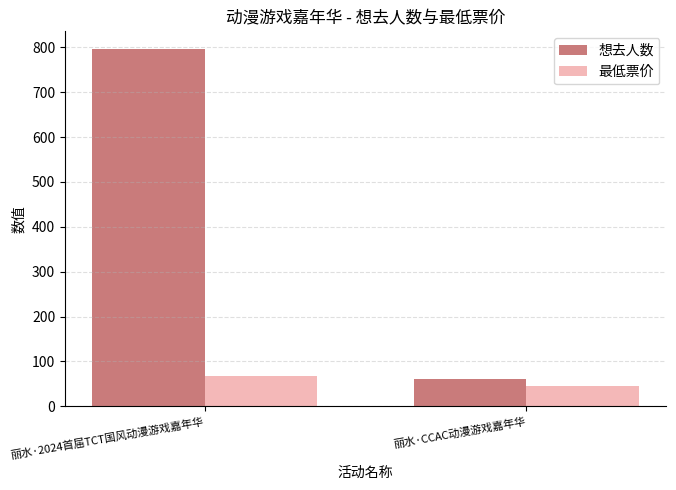

List the series in order of their peak value, highest first.

想去人数, 最低票价